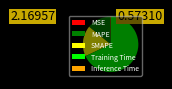

The MAPE slice represents 1% of the pie. True or false?

False